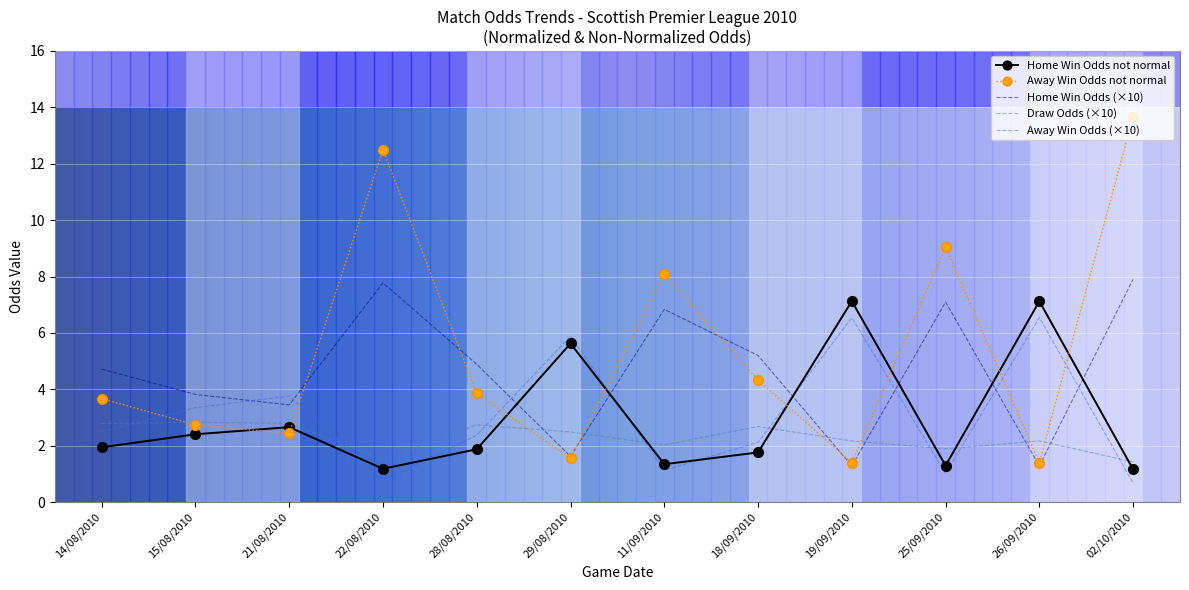

Reading right to left, transcribe all the data shown in this chart.

Home Win Odds: 7.9	1.3	7.1	1.3	5.2	6.8	1.6	4.9	7.8	3.4	3.8	4.7
Draw Odds: 1.4	2.2	1.9	2.2	2.7	2.0	2.5	2.7	1.5	2.8	2.8	2.8
Away Win Odds: 0.7	6.5	1.0	6.5	2.1	1.1	5.9	2.4	0.7	3.8	3.3	2.5
Home win Odds not normal: 1.2	7.1	1.3	7.1	1.8	1.3	5.6	1.9	1.2	2.7	2.4	1.9
Away win Odds not normal: 13.7	1.4	9.0	1.4	4.3	8.1	1.6	3.9	12.5	2.4	2.7	3.7